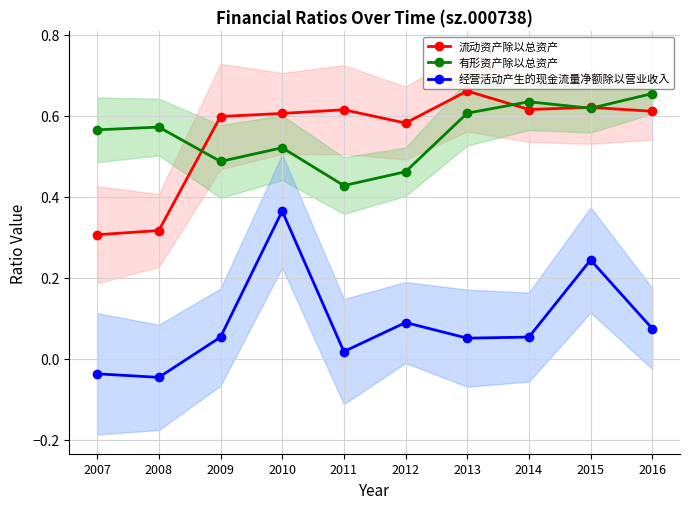

How many lines are shown in the chart?

3